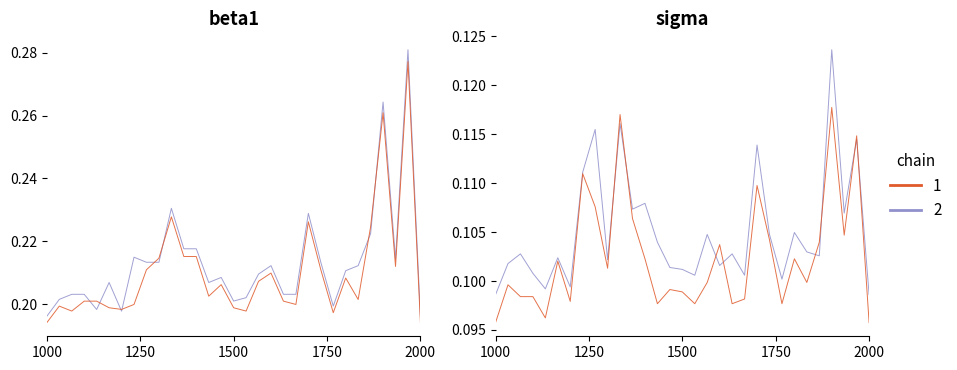

True or false: k1_pi2 has more than 2 points higher than both neighbors.

True